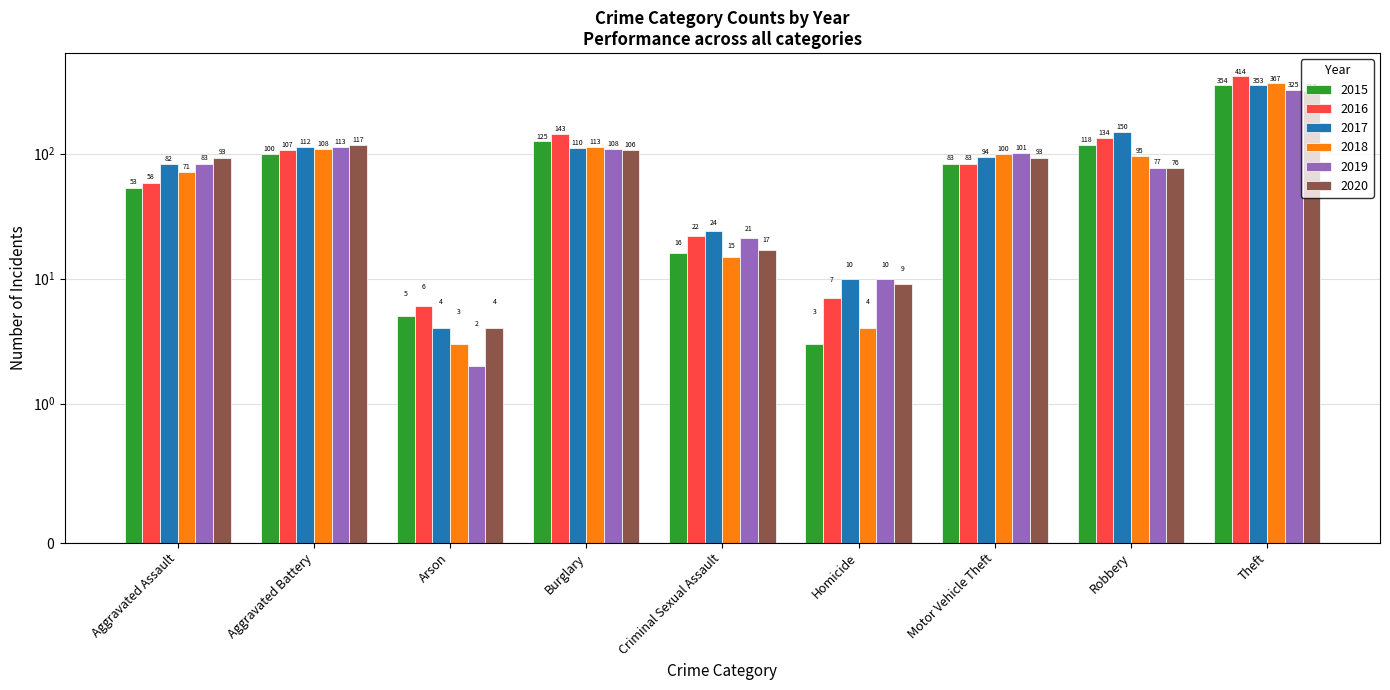

How many categories are shown in the chart?

9